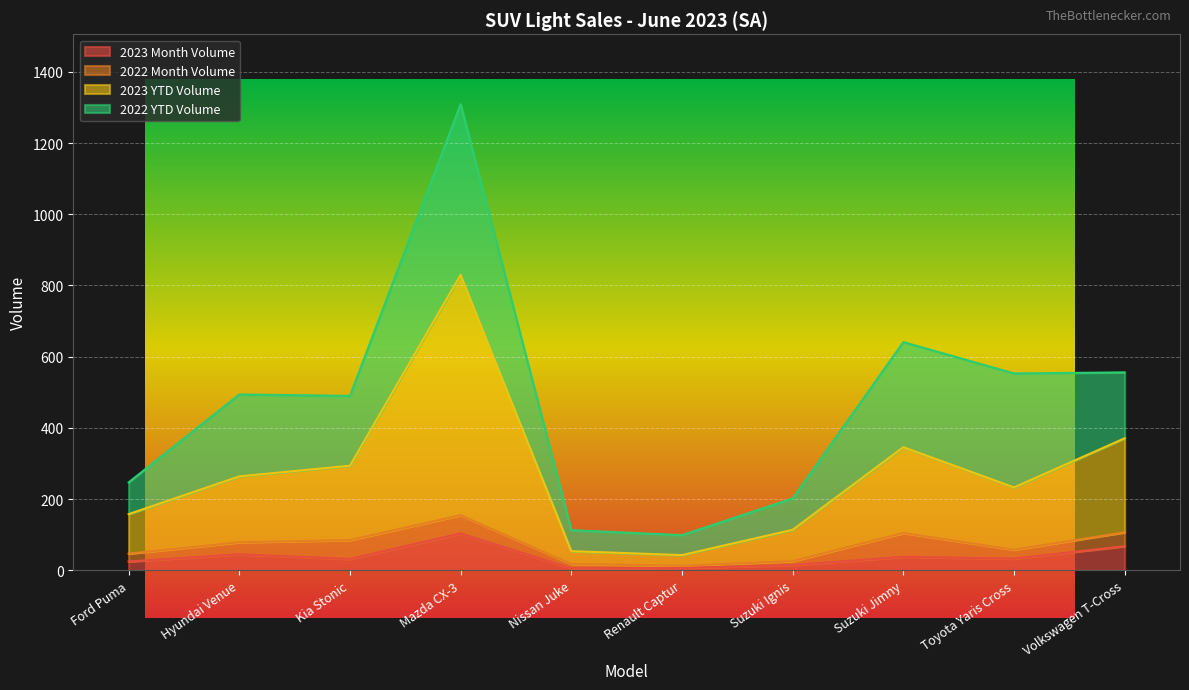

What is the value of the 2023 Month Volume point at the 4th from the left?

104